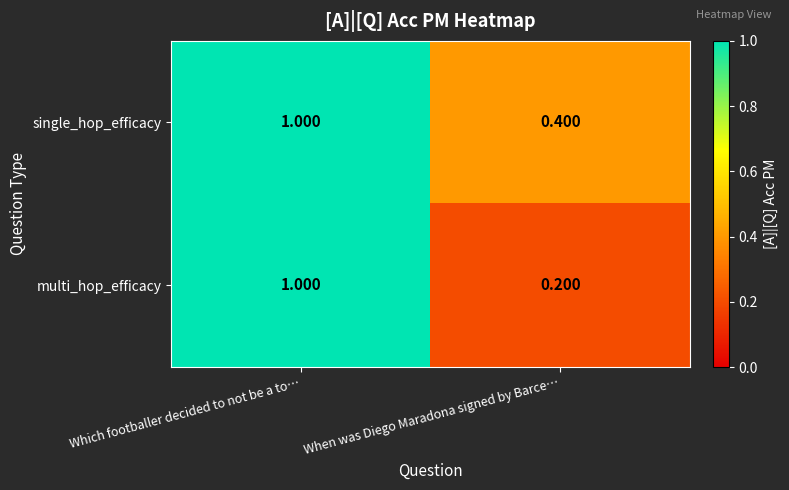

Which category has the highest value across all series?

Which footballer decided to not be a to…